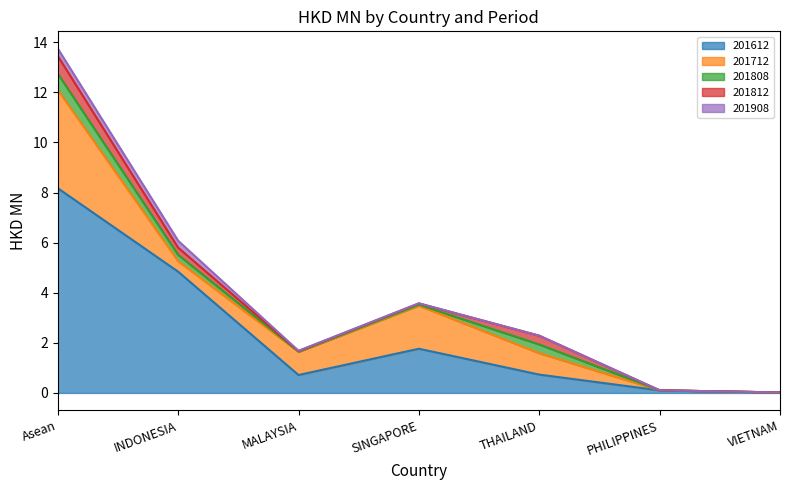

True or false: 201712 and 201812 cross at least once.

False